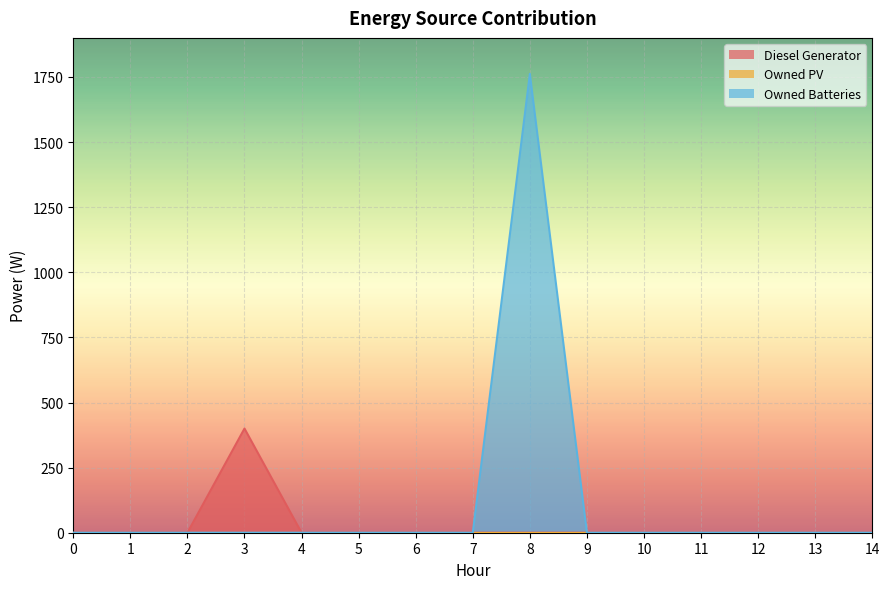

True or false: Diesel Generator and Owned Batteries cross at least once.

False